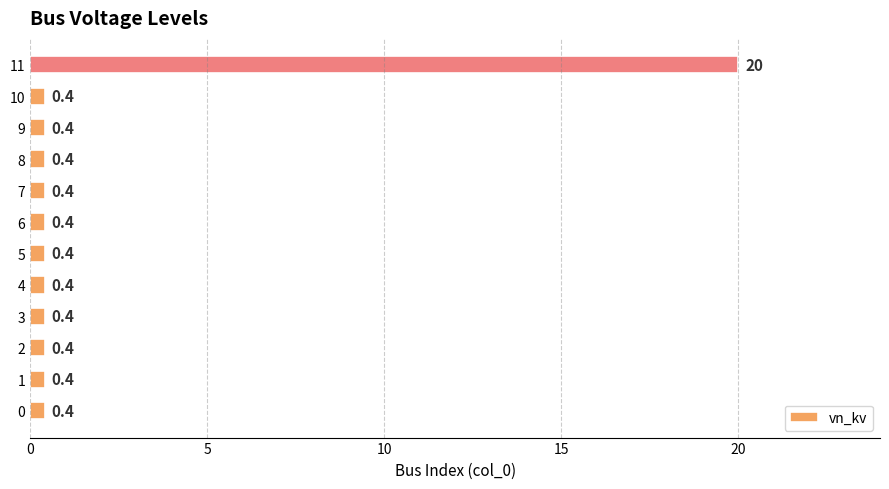

The value at 4 is 0.4. True or false?

True